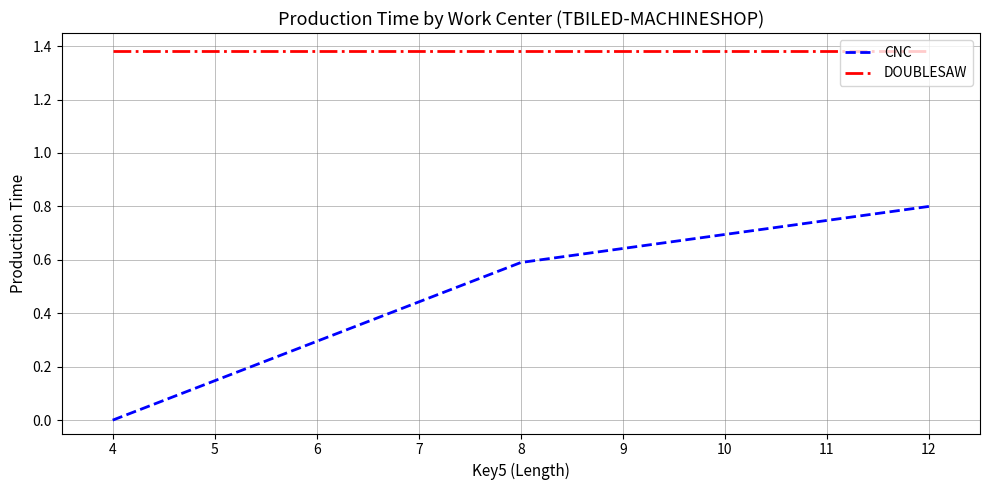

What is the sum of all DOUBLESAW values?

4.1